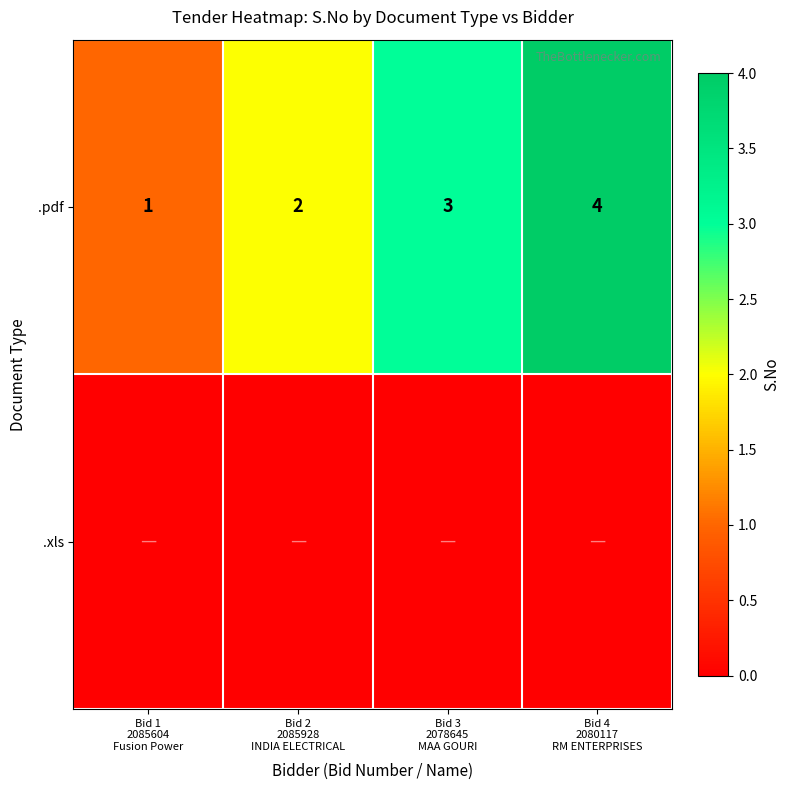

What is the difference between the maximum and minimum values in the .pdf series?

3